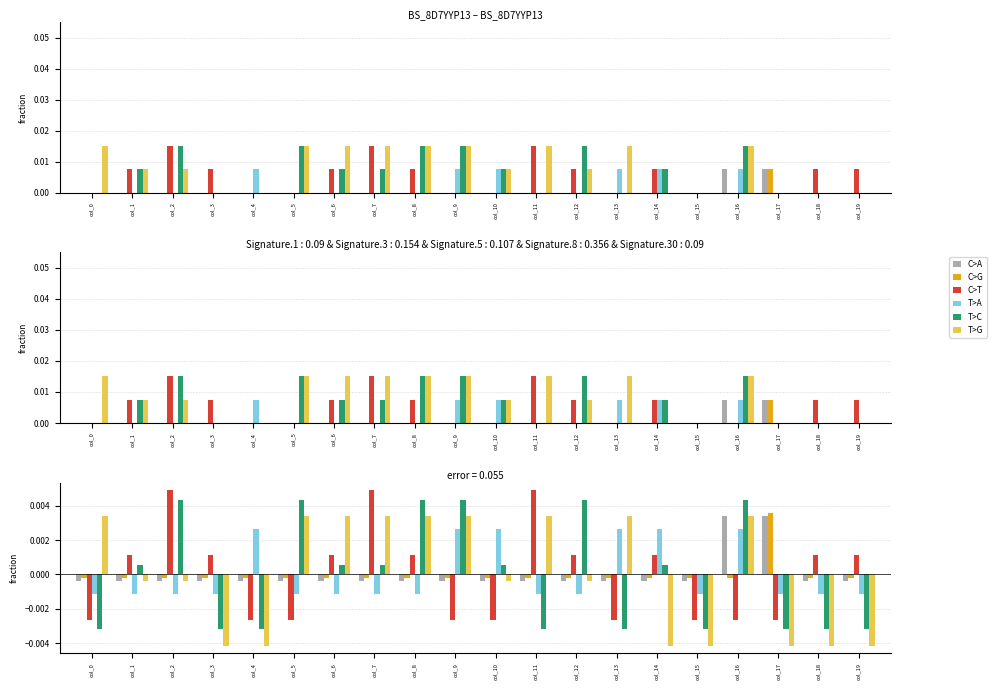

At which category does the chart reach its peak across all series?

col_2